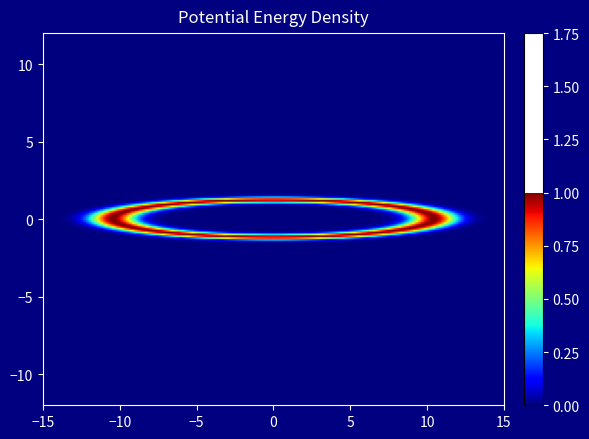

Which has a higher value, 2 or 3?

2